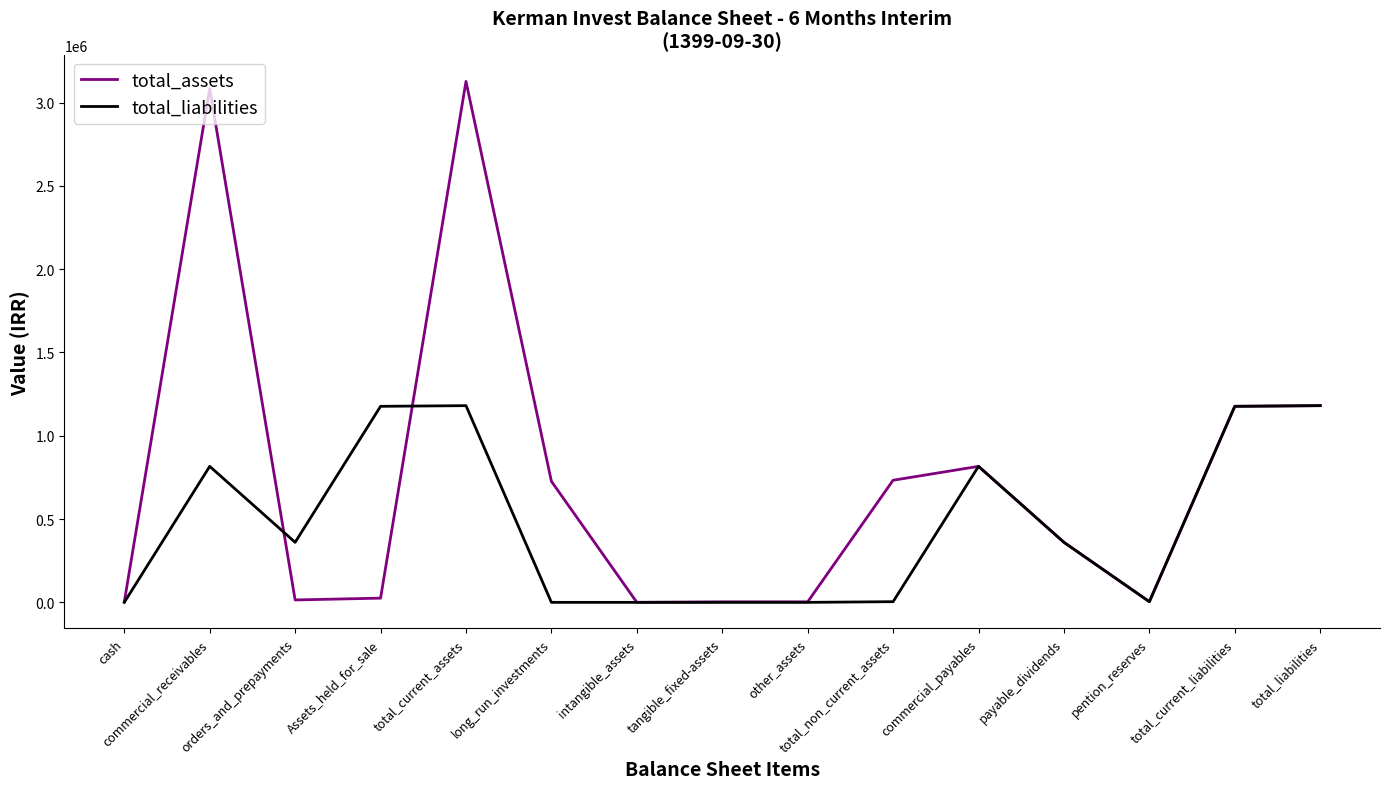

True or false: total_assets has a value of 3127052 at total_current_assets.

True